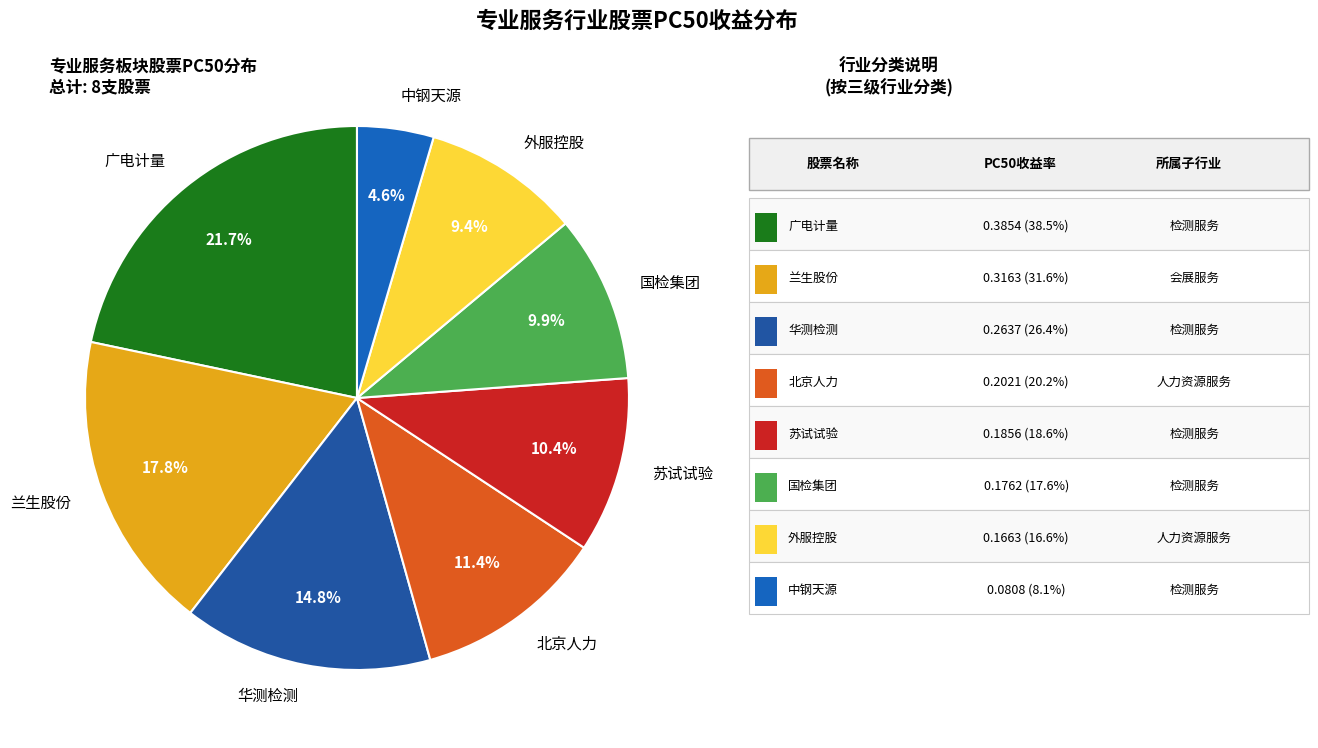

Rank the categories by value from highest to lowest.

广电计量, 兰生股份, 华测检测, 北京人力, 苏试试验, 国检集团, 外服控股, 中钢天源